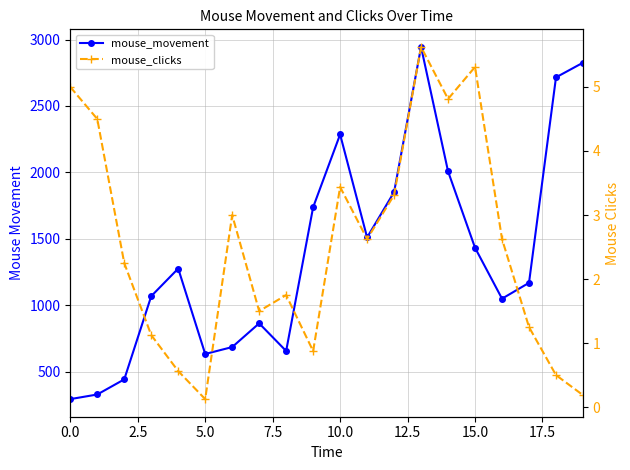

Count the number of data series in this chart.

2